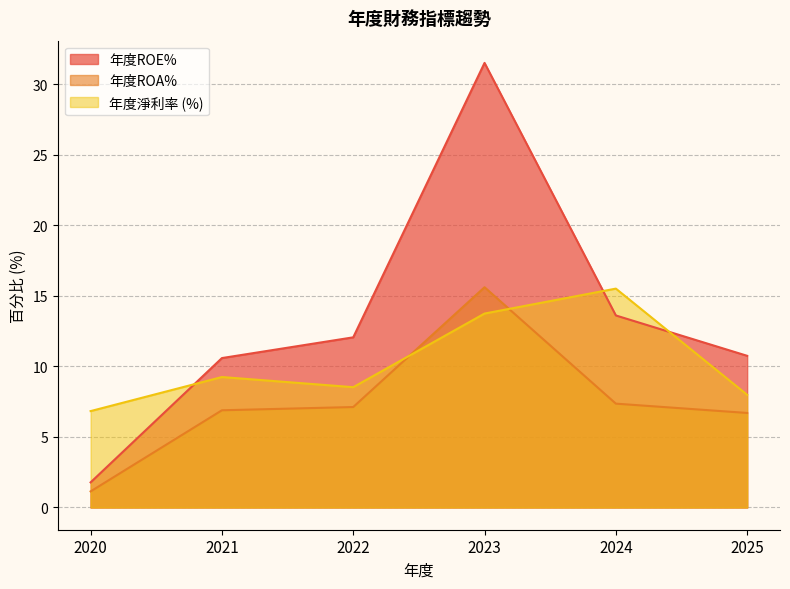

Rank the series by their maximum value, from highest to lowest.

年度ROE%, 年度ROA%, 年度淨利率